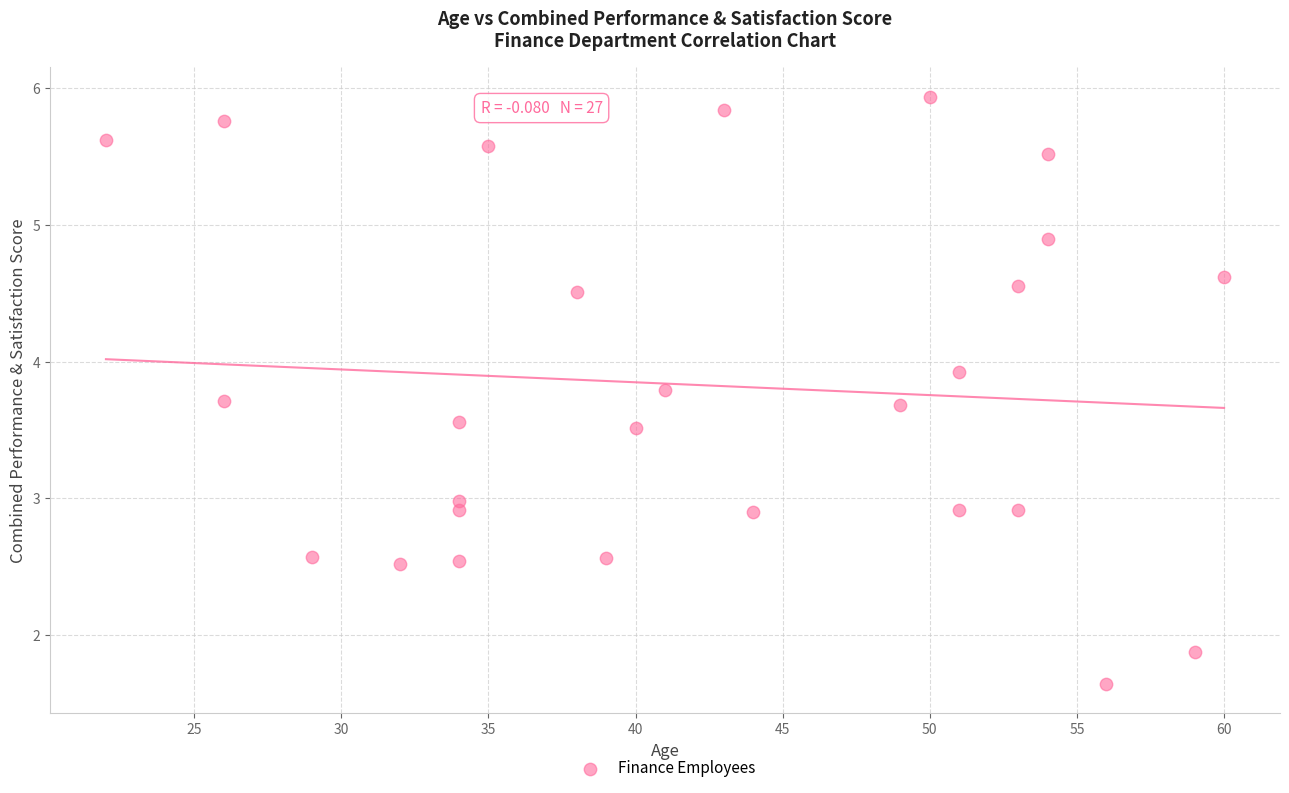

What is the range of Y values (max minus min)?

4.3